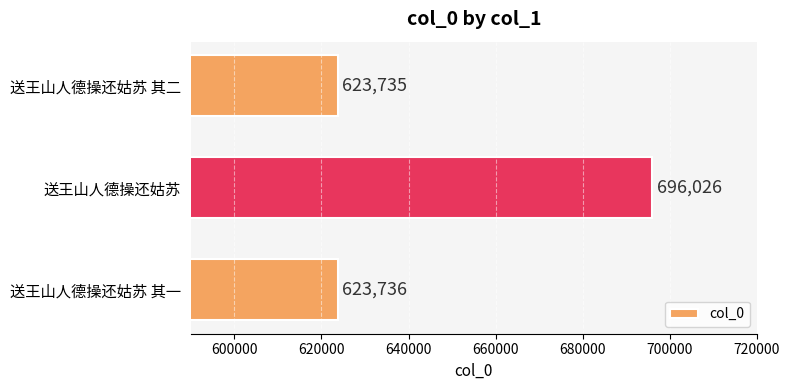

What is the change in value from 送王山人德操还姑苏 to 送王山人德操还姑苏 其二?

-72291